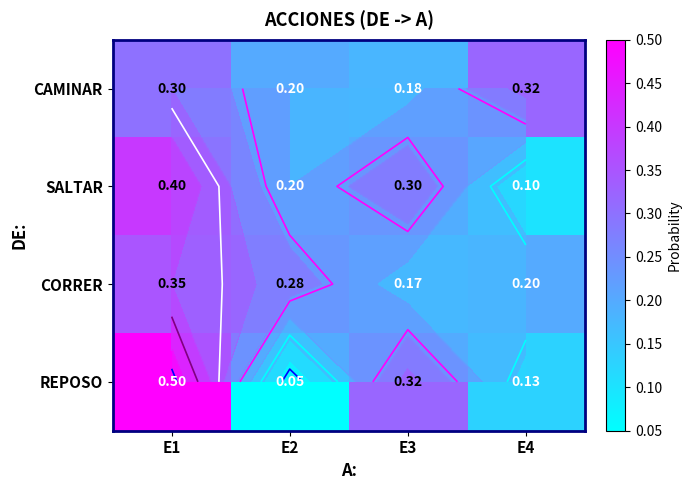

Between E2 and E4, which series saw the biggest shift?

CAMINAR